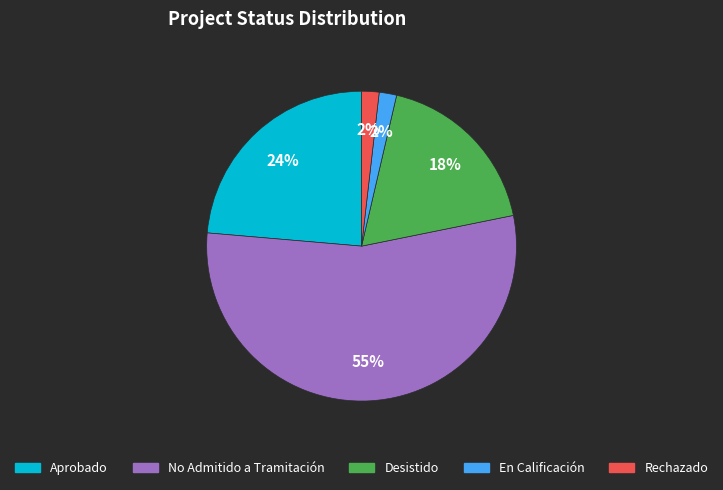

To the nearest percent, what is the difference between the Desistido and En Calificación slice percentages?

16%